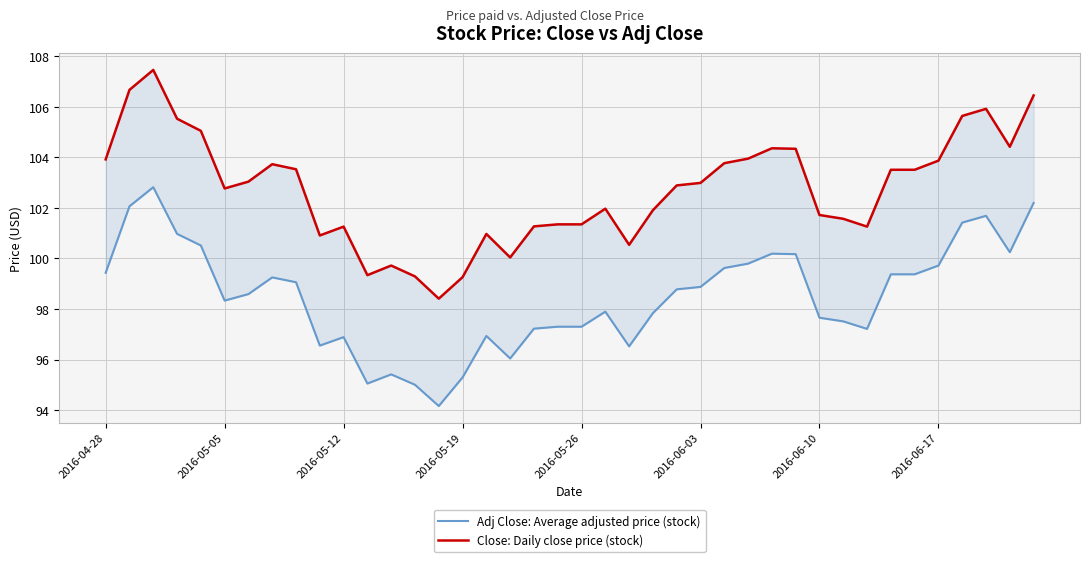

Rank the series by their average value, from lowest to highest.

Adj Close: Average adjusted price (stock), Close: Daily close price (stock)